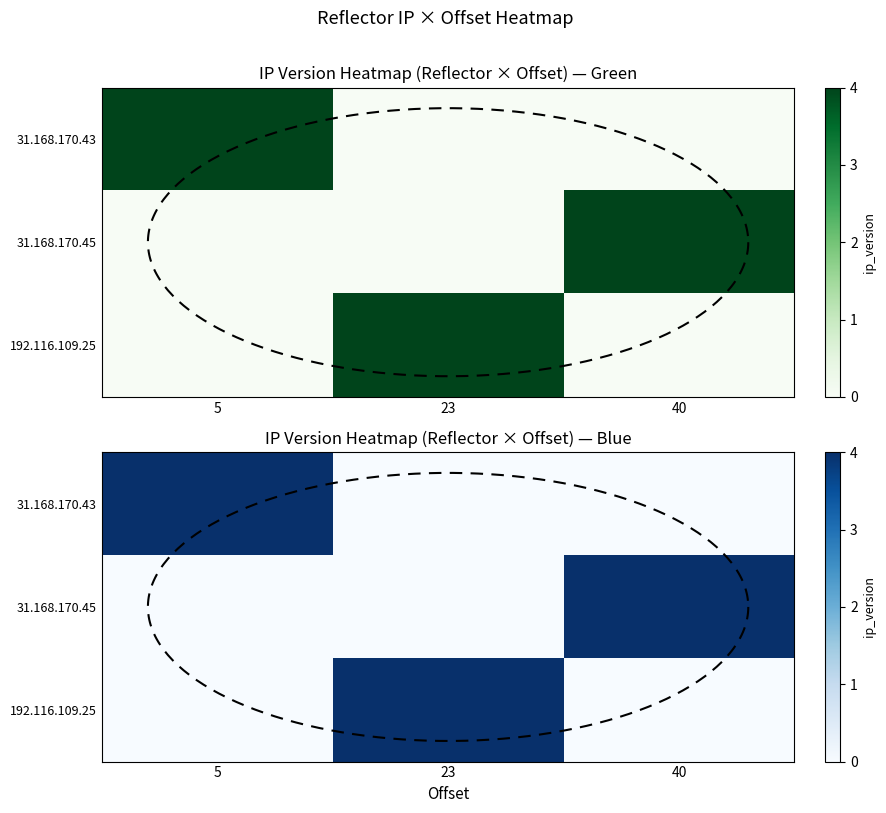

At 5, list the series in order from smallest to largest.

31.168.170.45, 192.116.109.25, 31.168.170.43